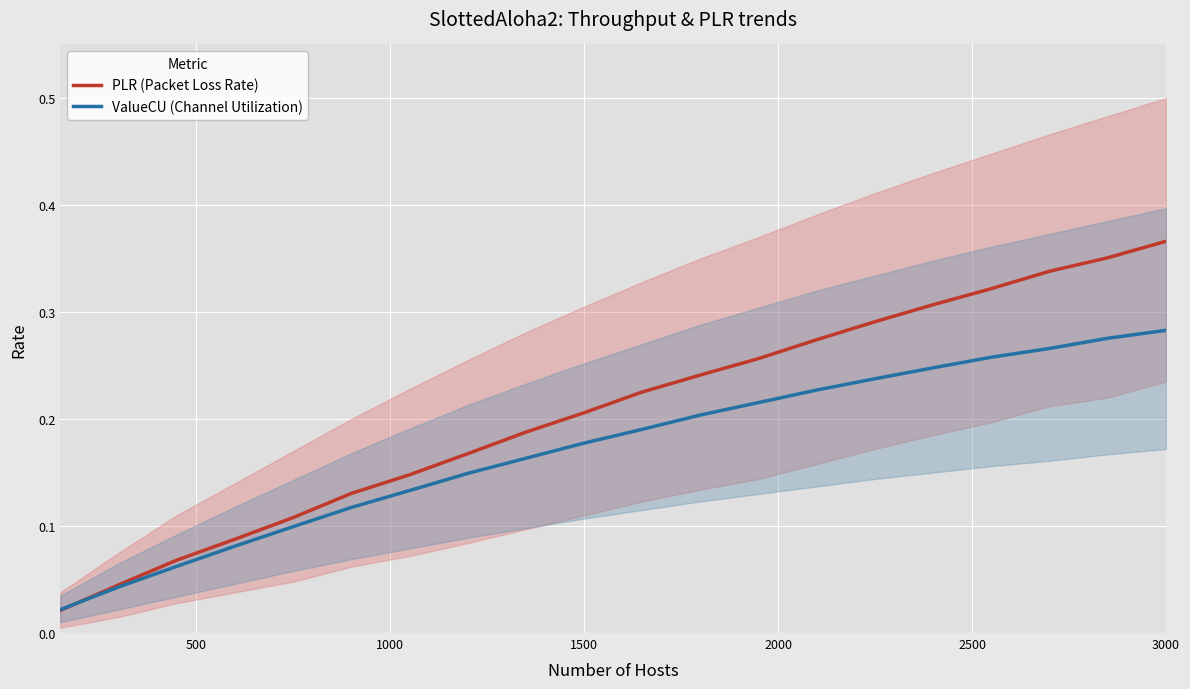

Reading left to right, extract all data points from this chart.

PLR (Packet Loss Rate): 0.0	0.0	0.1	0.1	0.1	0.1	0.1	0.2	0.2	0.2	0.2	0.2	0.3	0.3	0.3	0.3	0.3	0.3	0.4	0.4
ValueCU (Channel Utilization): 0.0	0.0	0.1	0.1	0.1	0.1	0.1	0.1	0.2	0.2	0.2	0.2	0.2	0.2	0.2	0.2	0.3	0.3	0.3	0.3